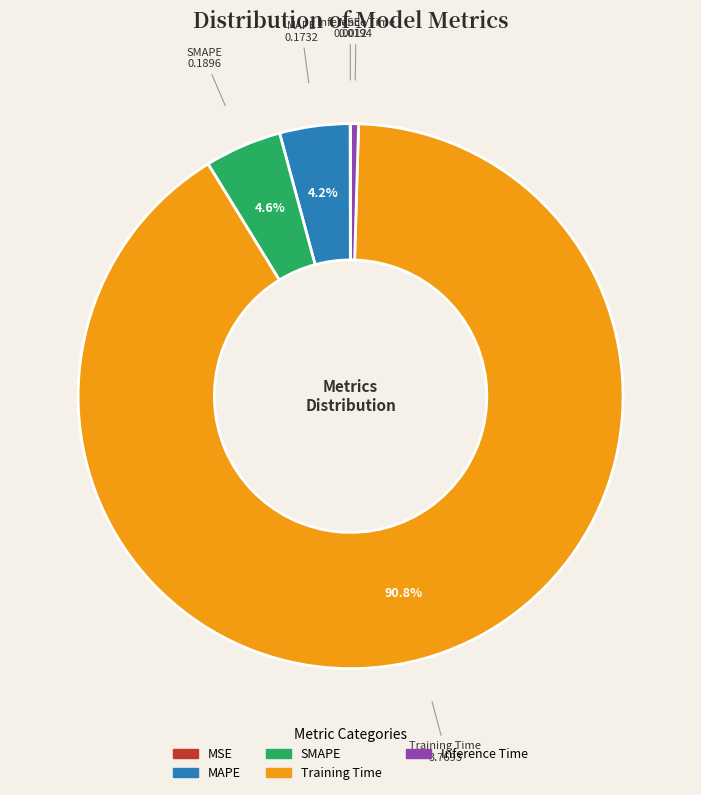

To the nearest percent, what is the difference between the largest and smallest slice percentages?

91%